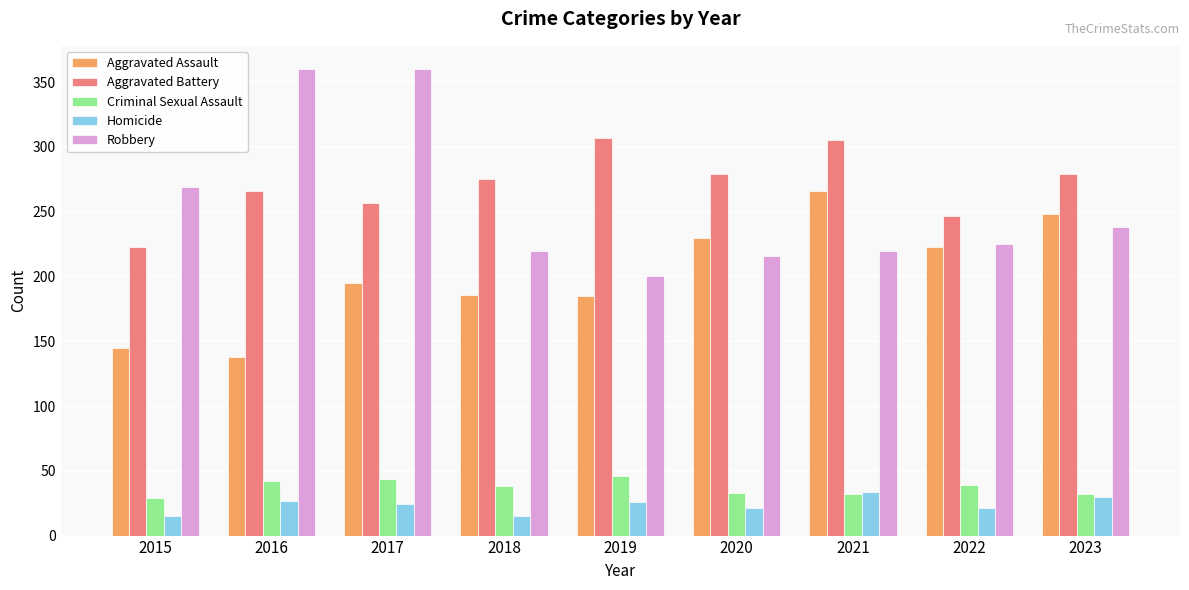

How many values in the Aggravated Assault series are below 195?

4